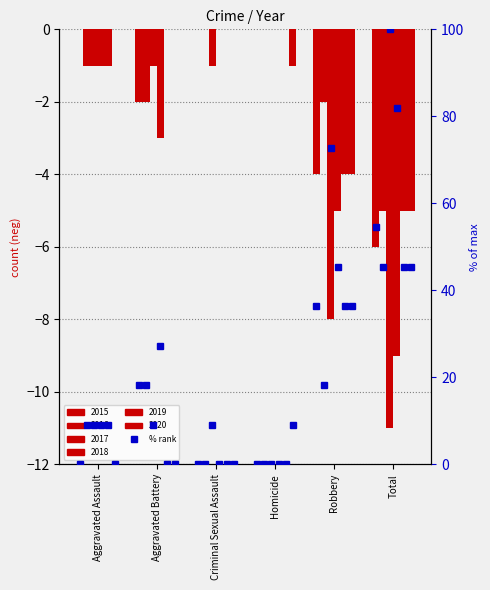

What is the label of the 6th bar from the right?

Aggravated Assault